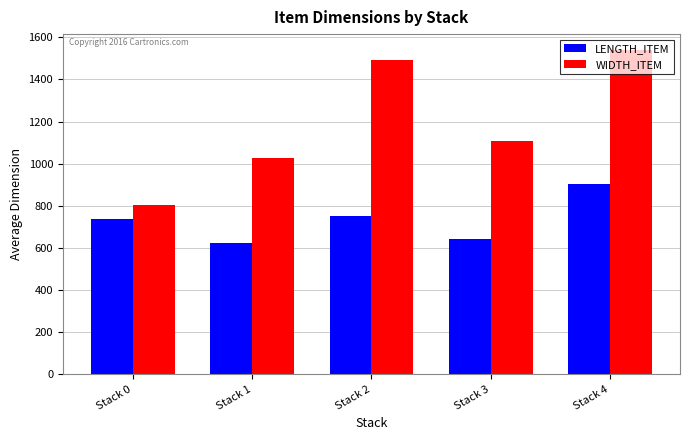

Rank the categories by LENGTH_ITEM value from lowest to highest.

Stack 1, Stack 3, Stack 0, Stack 2, Stack 4